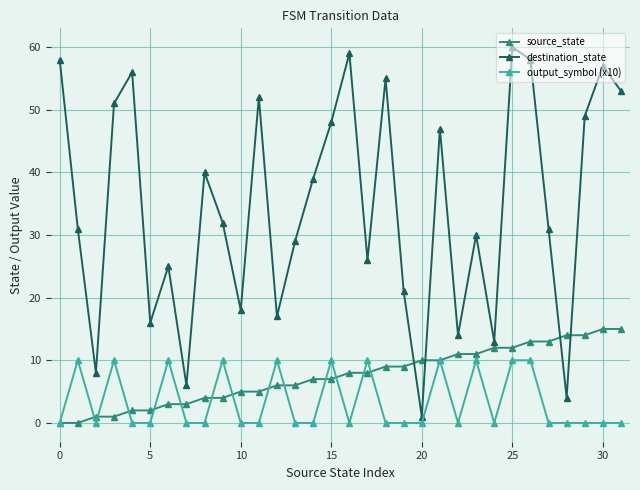

How many times do destination_state and source_state cross each other?

4